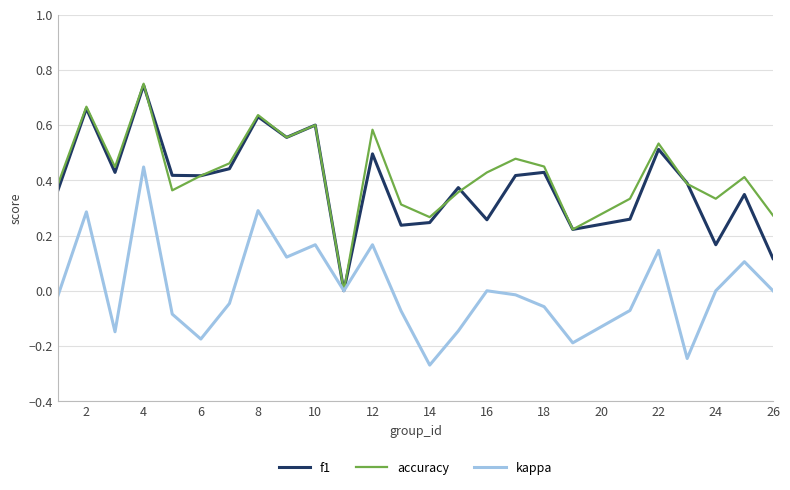

How many series are shown in this chart?

3